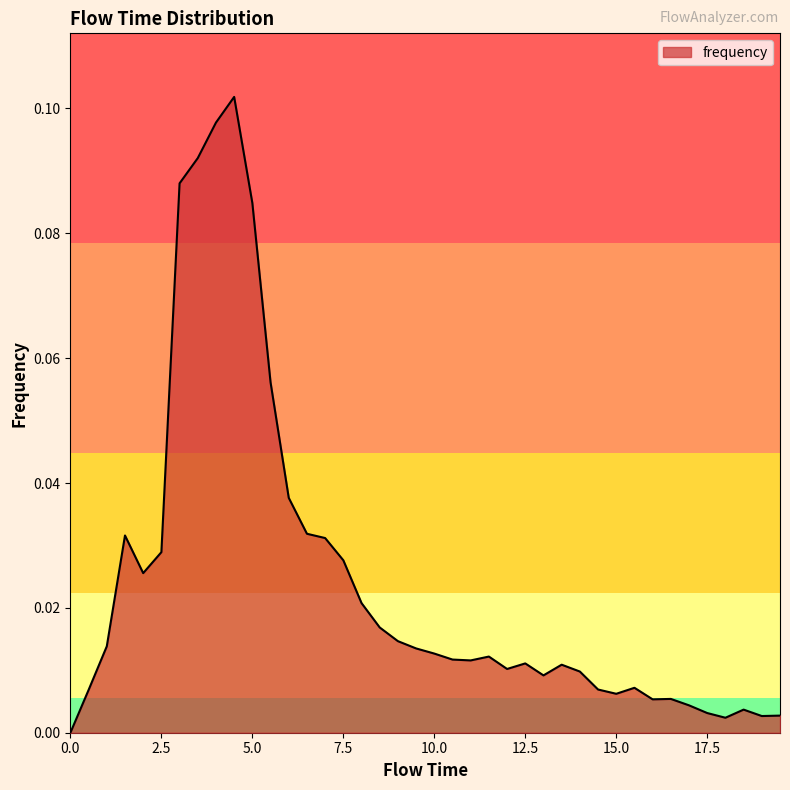

What is the sum of all values?

1.0